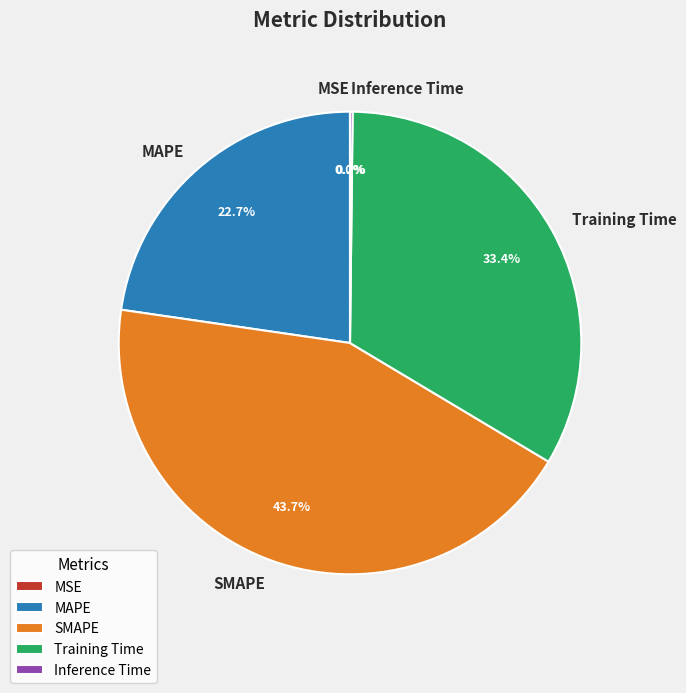

What percentage do Training Time and SMAPE together represent?

77.1%